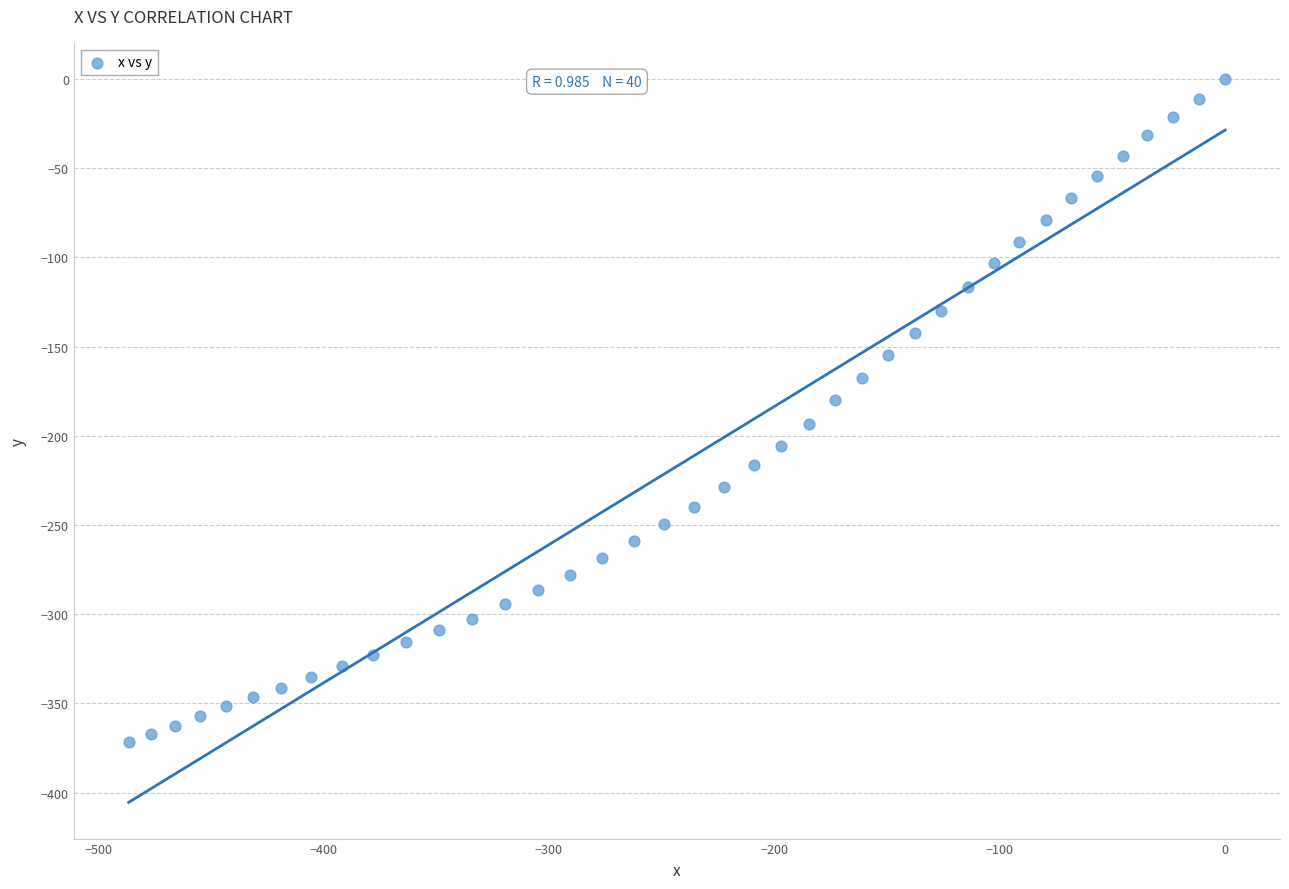

What is the range of Y values (max minus min)?

371.7